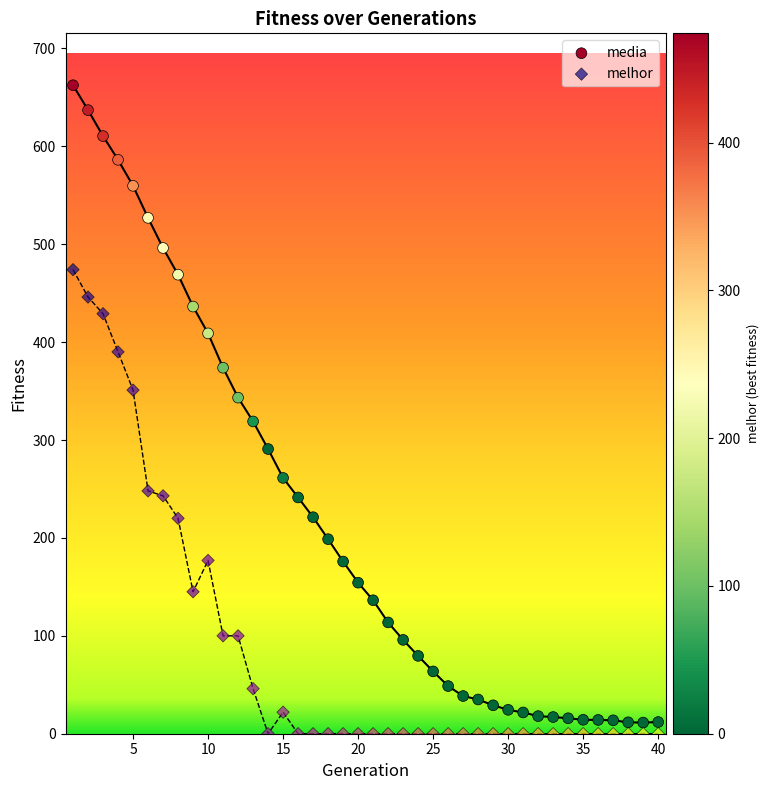

Which series has the largest Y range (max minus min)?

media